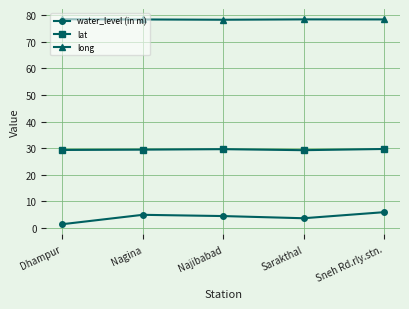

True or false: lat and water_level (in m) intersect in this chart.

False